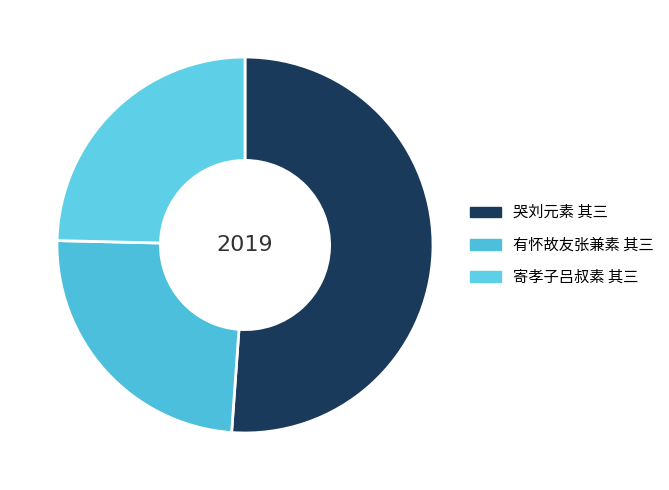

How many slices are in this pie chart?

3